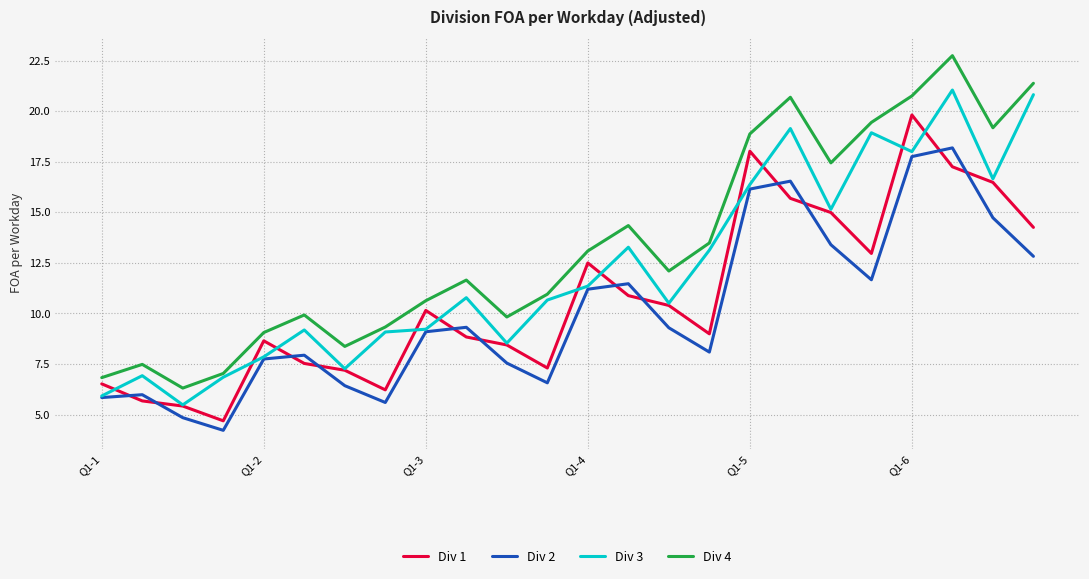

After their last crossing, which series has the higher values: Div 1 or Div 2?

Div 1